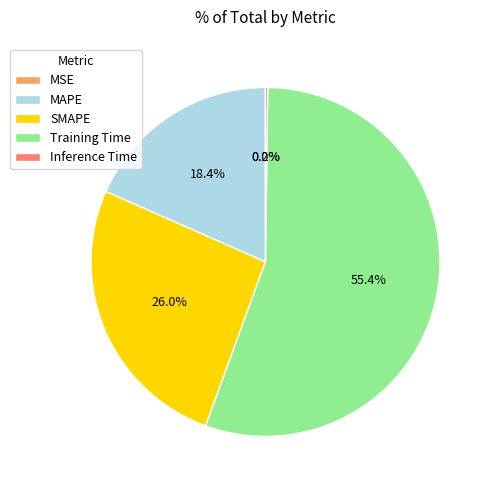

What is the largest slice in the pie chart?

Training Time